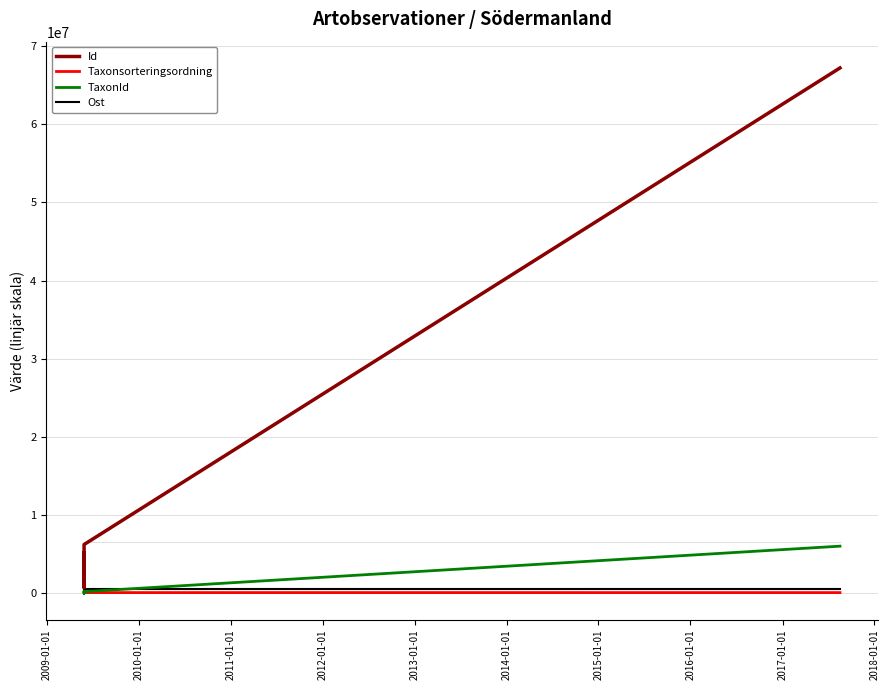

How many distinct data groups are displayed?

4